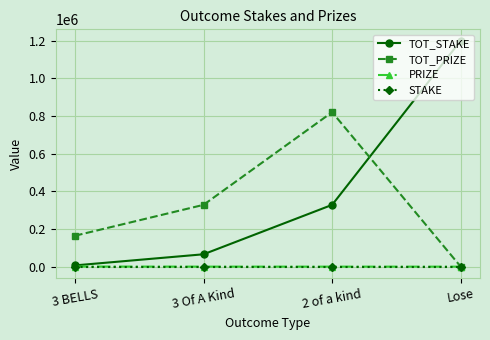

How many interior local peaks does the TOT_PRIZE series have?

1